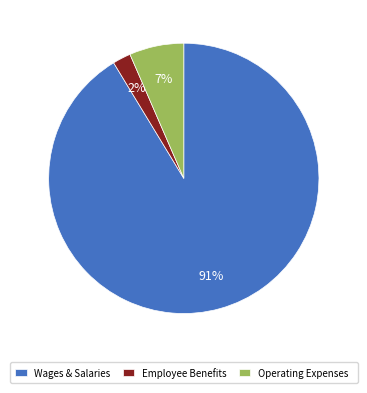

Between Operating Expenses and Employee Benefits, which is larger?

Operating Expenses